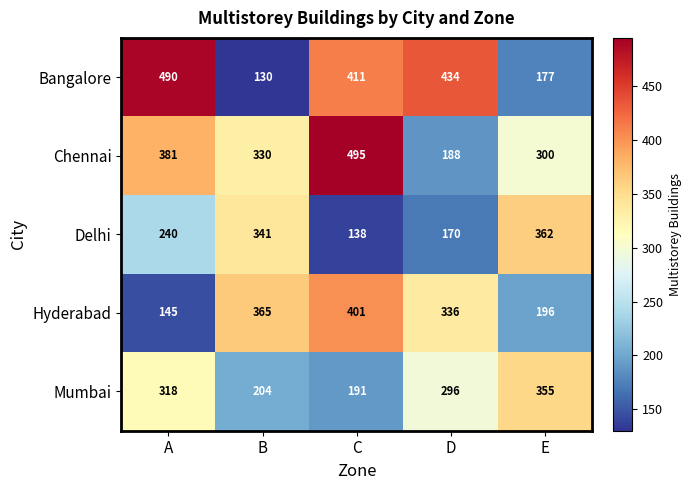

Rank the series by their maximum value, from highest to lowest.

Chennai, Bangalore, Hyderabad, Delhi, Mumbai